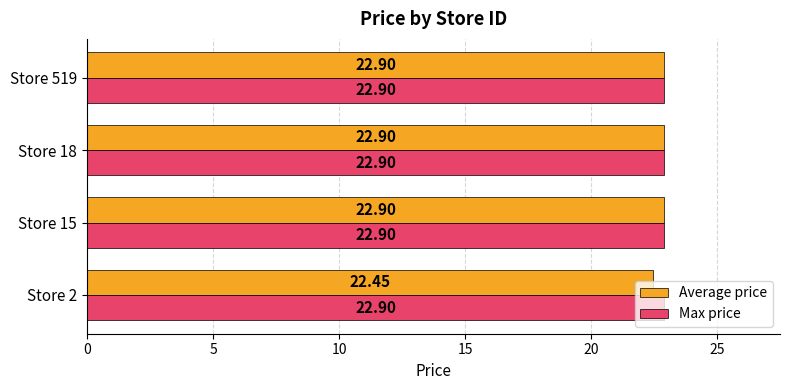

What are all the series names shown in the legend?

Average price, Max price